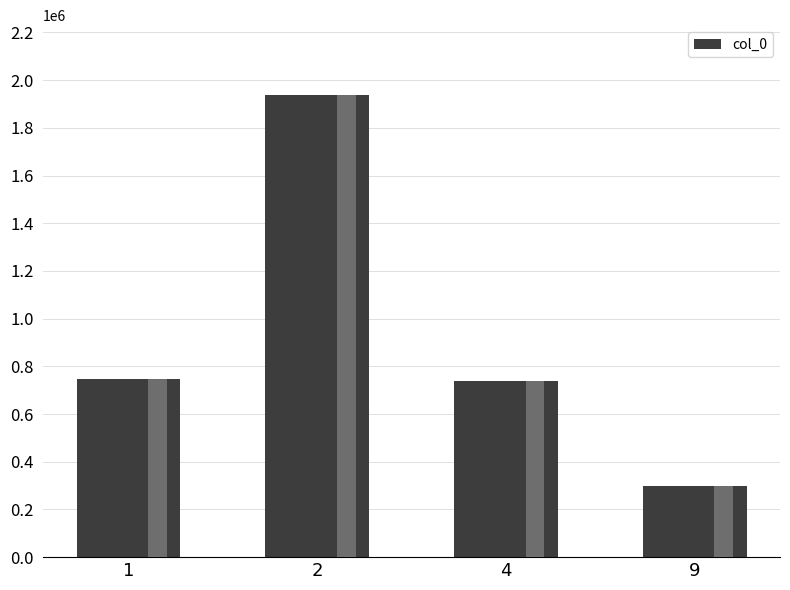

Does the chart contain stacked bars?

No